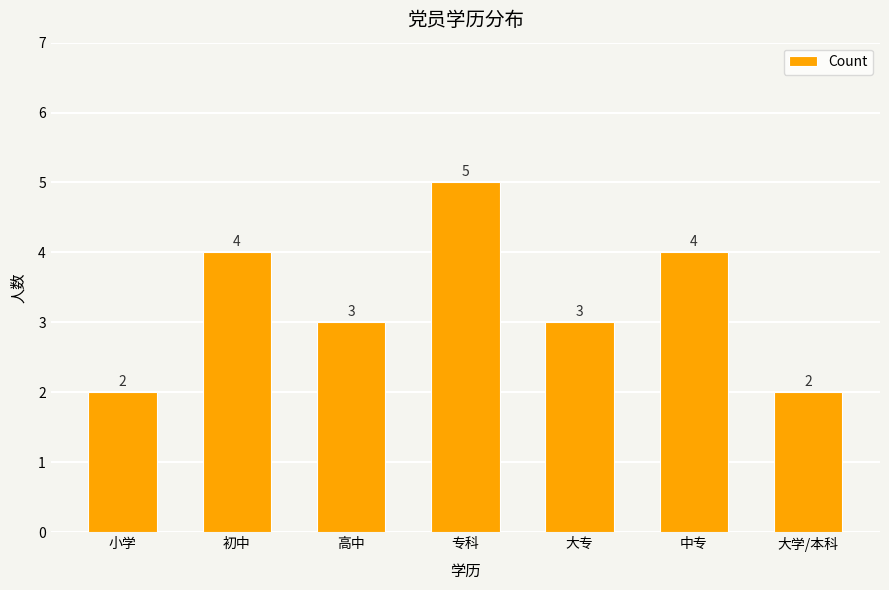

How many values are below 3?

2